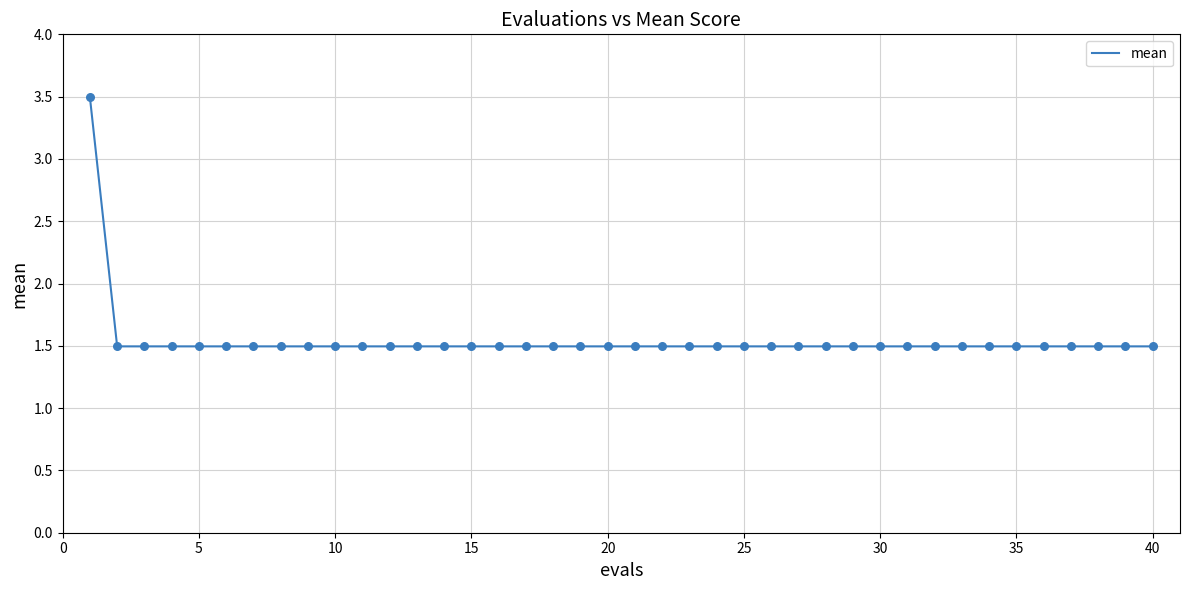

What is the minimum value shown in the chart?

1.5